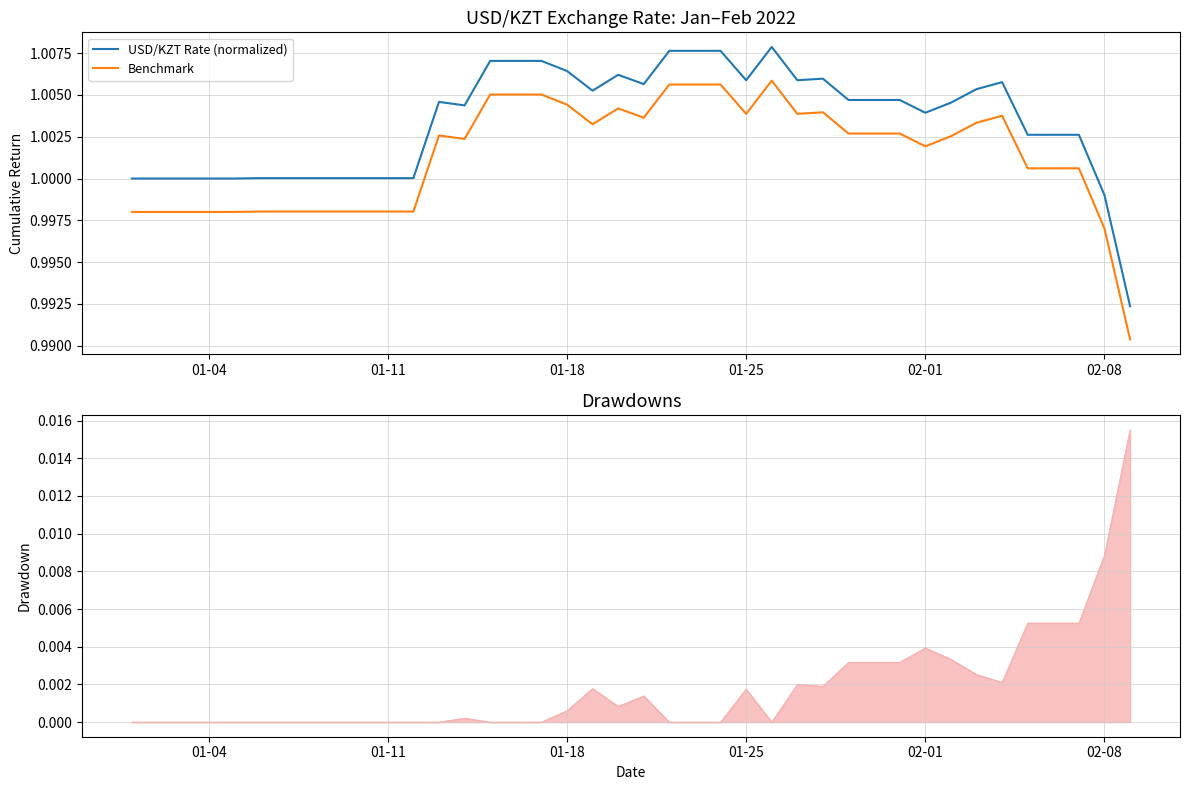

True or false: Benchmark and USD/KZT Rate (normalized) cross at least once.

False